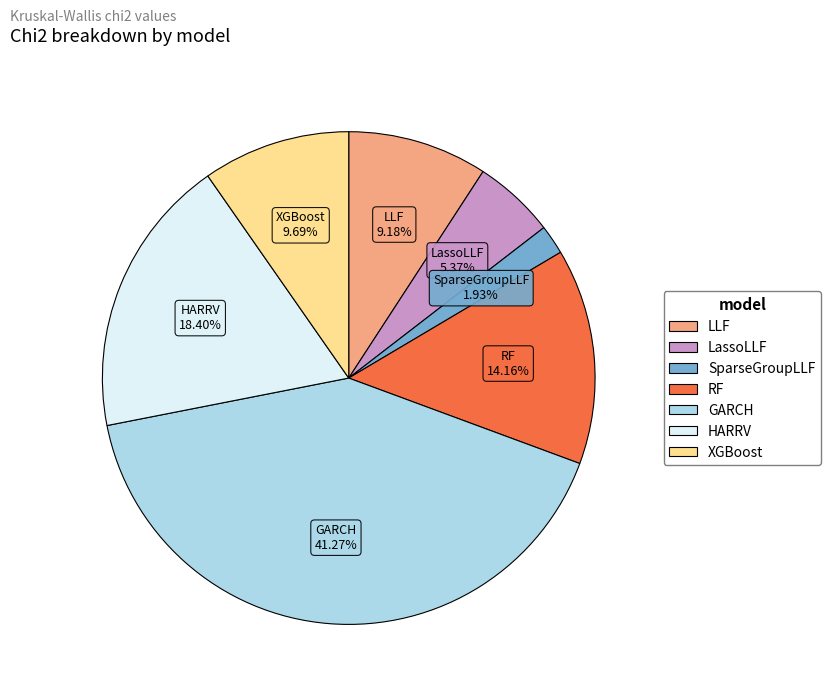

What percentage is the GARCH slice, to the nearest percent?

41%